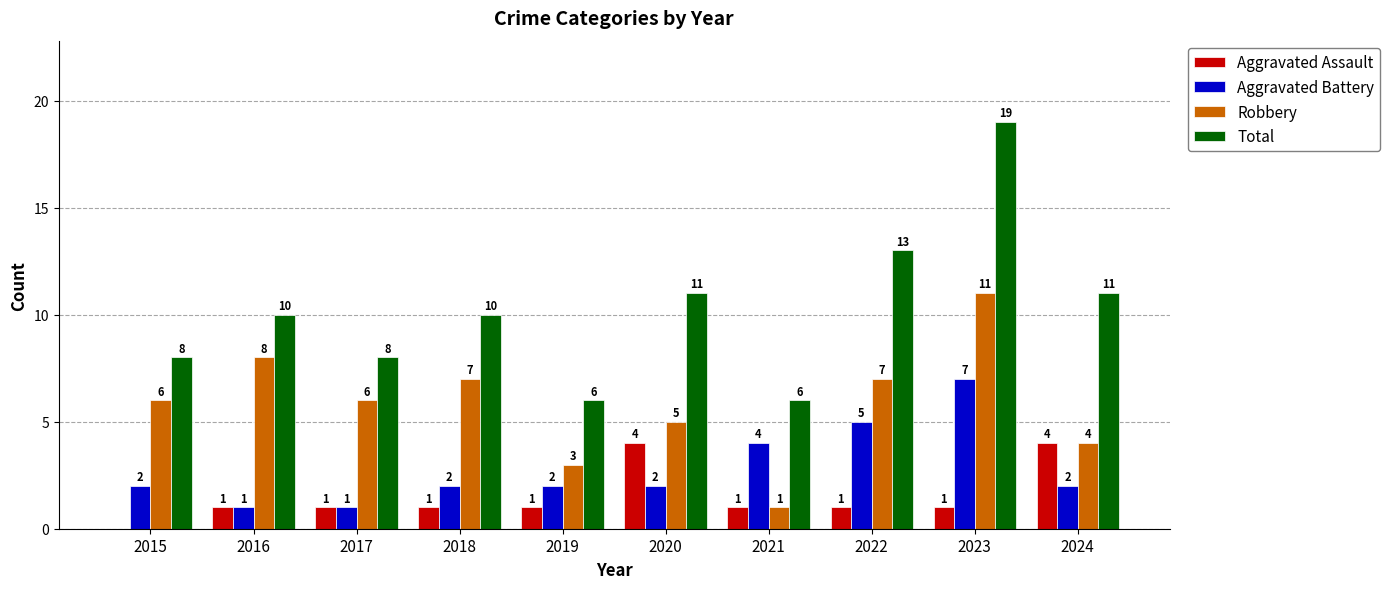

Count the number of categories in the chart.

10